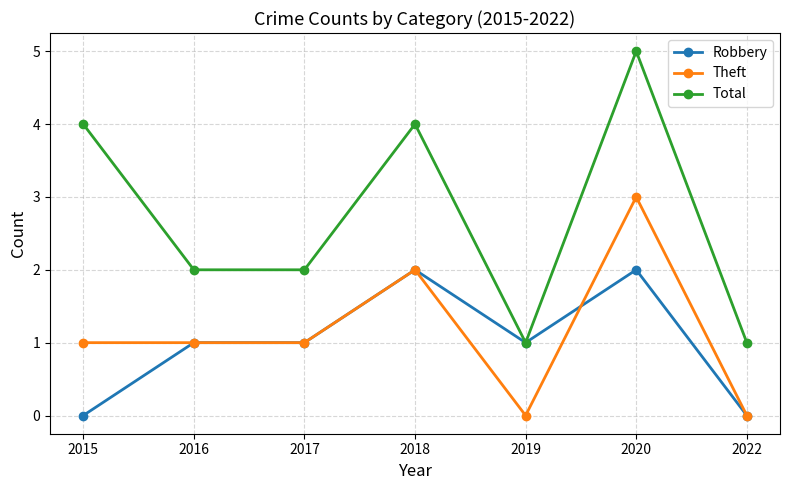

Reading right to left, extract all data points from this chart.

Robbery: 2022=0	2020=2	2019=1	2018=2	2017=1	2016=1	2015=0
Theft: 2022=0	2020=3	2019=0	2018=2	2017=1	2016=1	2015=1
Total: 2022=1	2020=5	2019=1	2018=4	2017=2	2016=2	2015=4